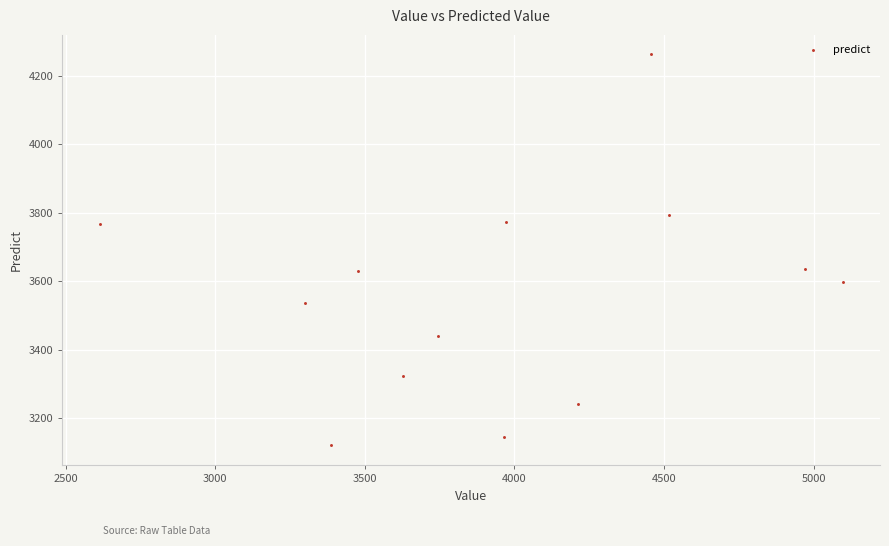

What is the range of Y values (max minus min)?

1143.0